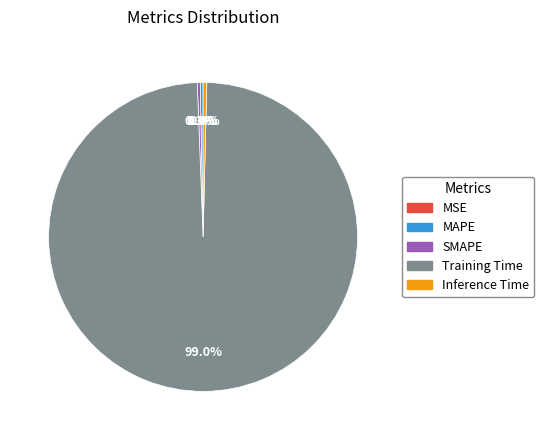

To the nearest percent, what portion does Training Time represent?

99%